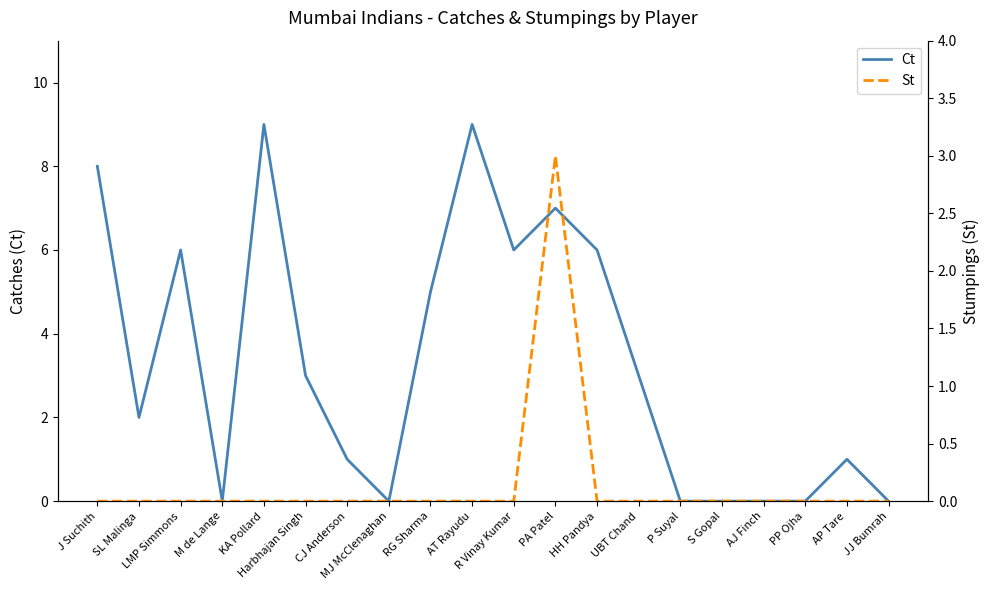

The Ct series shows 4 at M de Lange. True or false?

False